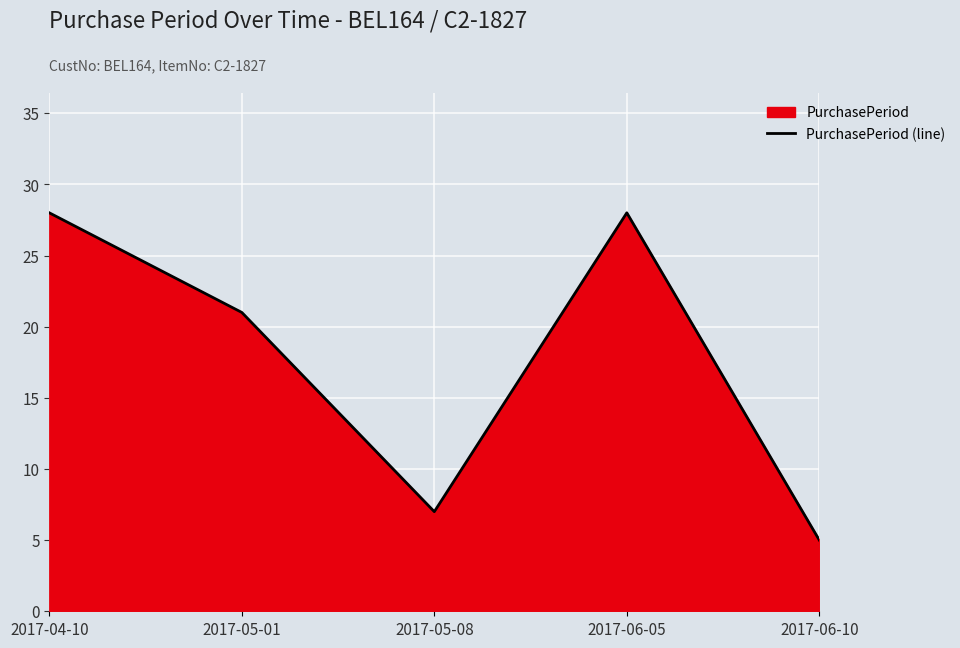

What is the ratio of the value at 2017-05-08 to the value at 2017-04-10?

0.2